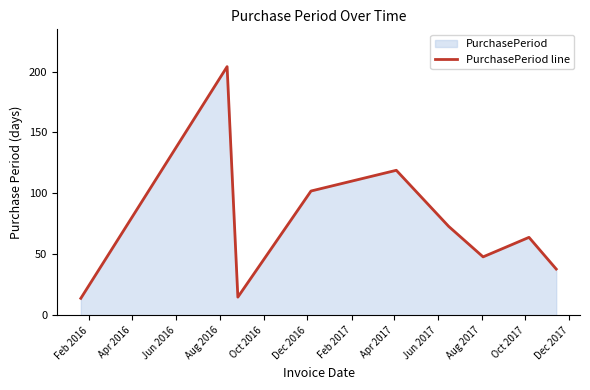

What is the maximum value shown in the chart?

204